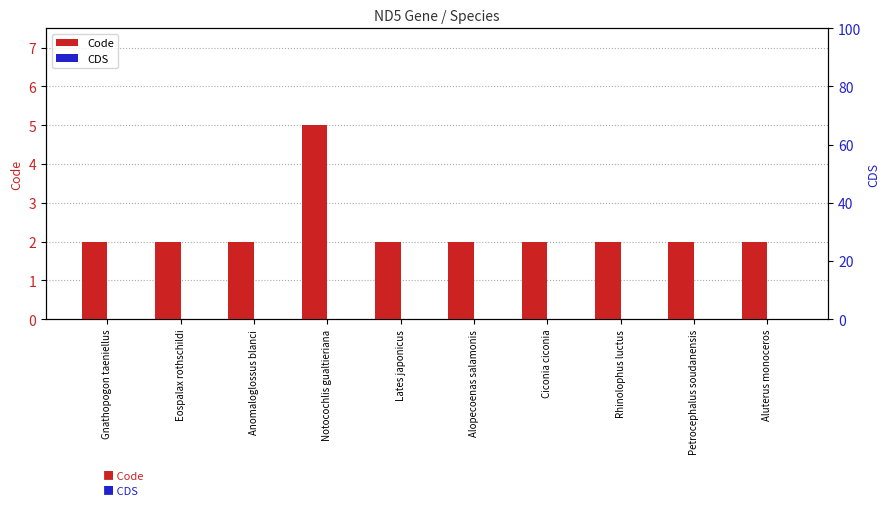

Which has a higher value, Aluterus monoceros or Ciconia ciconia?

Aluterus monoceros